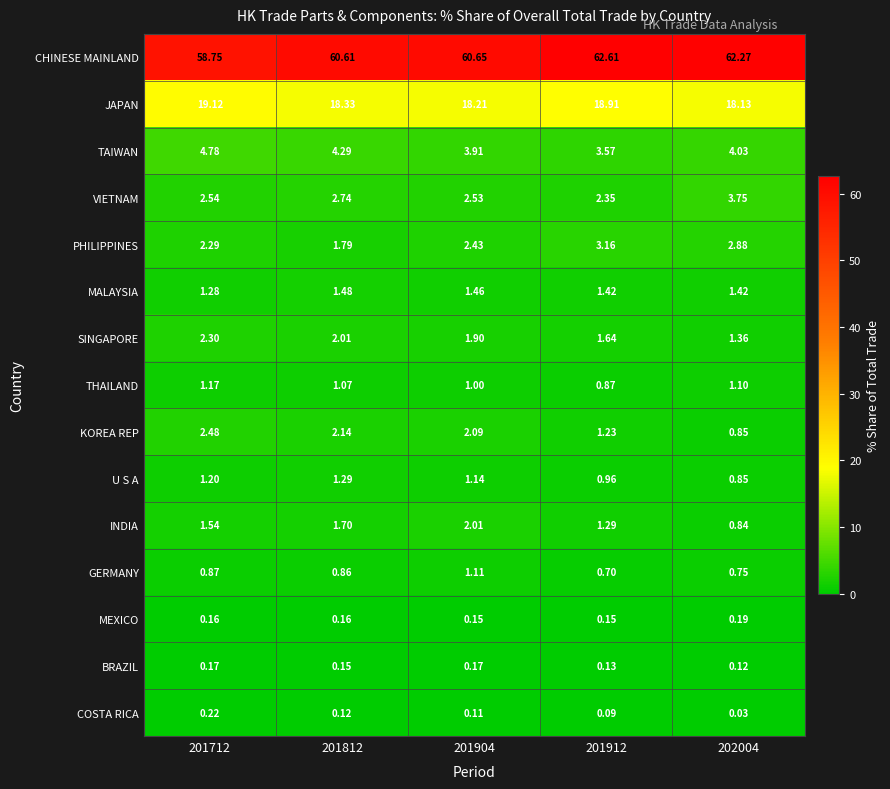

What is the total value across all series at 201712?

98.9